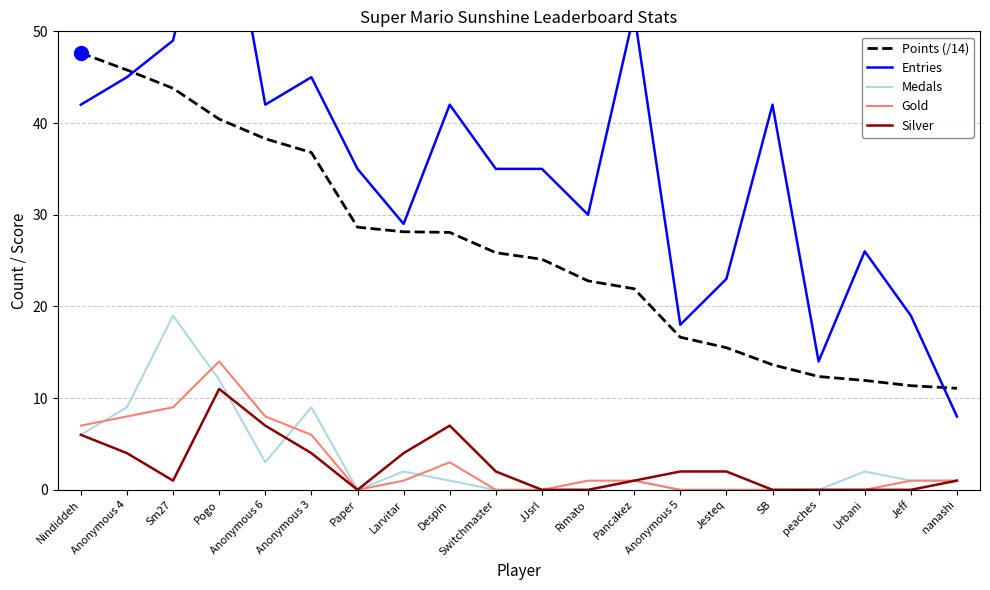

Which category has the highest value in the Gold series?

Pogo